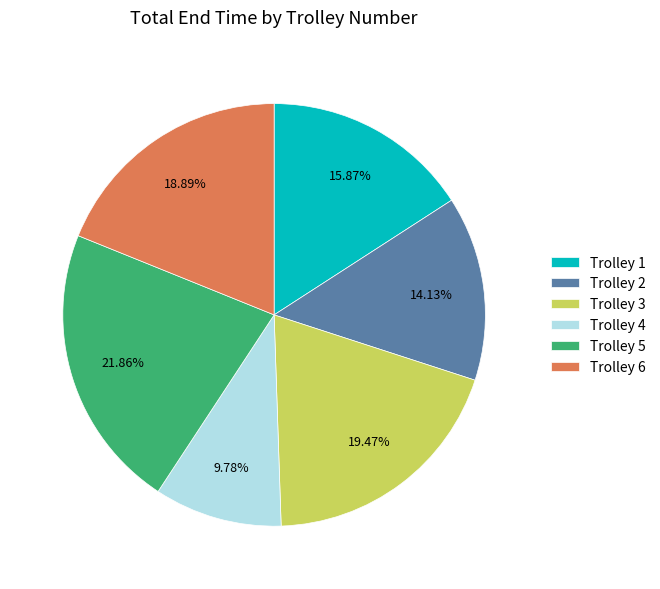

To the nearest percent, what is the average slice percentage?

17%